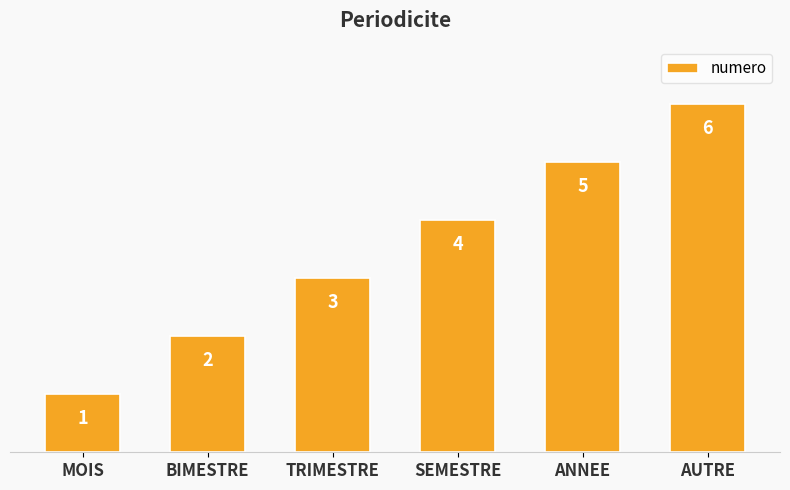

Count the number of categories in the chart.

6